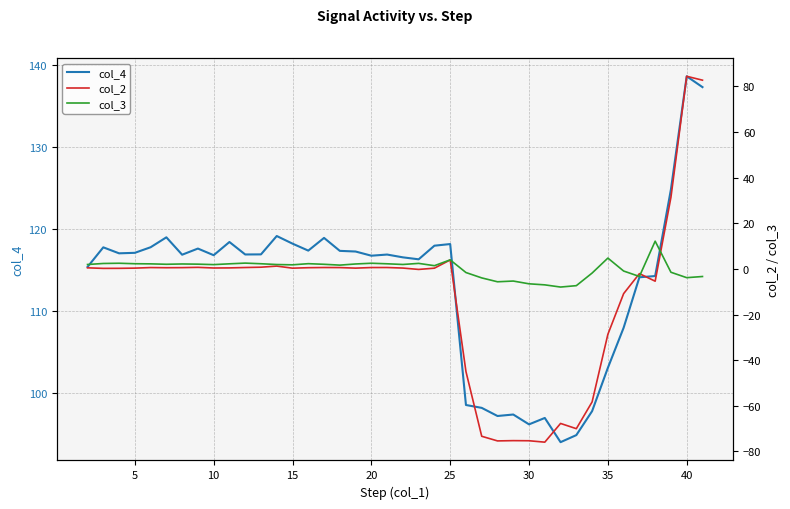

The col_4 series shows 118.1 at 25. True or false?

True